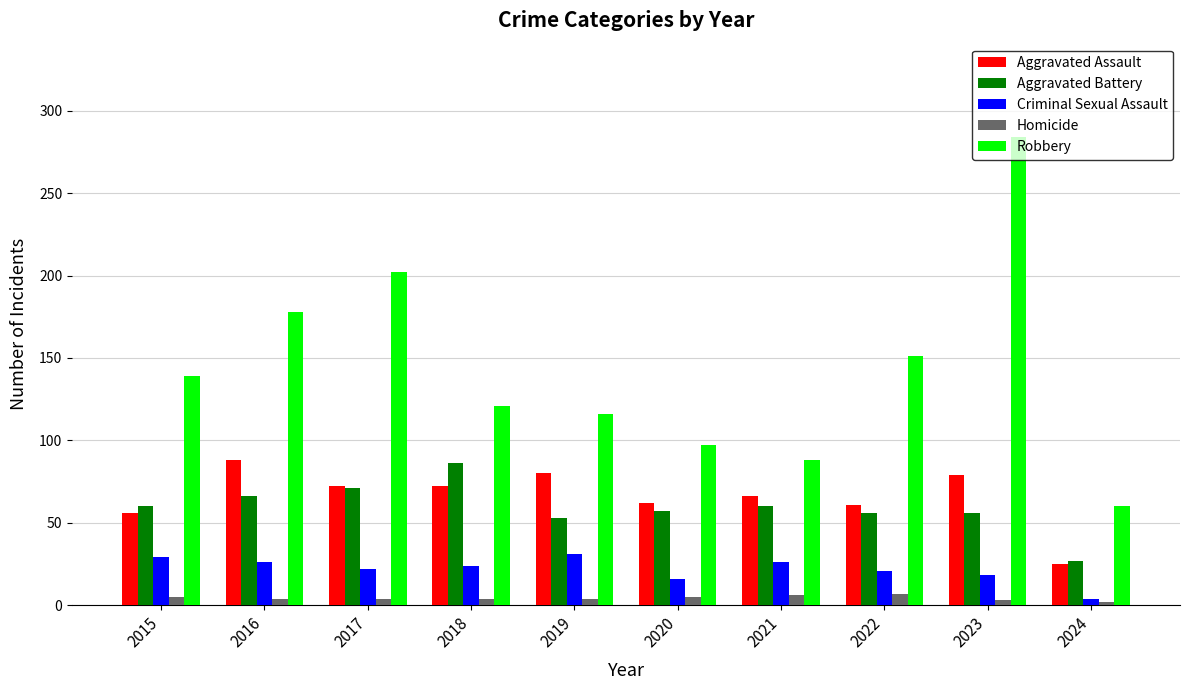

Which series has the largest total across all categories?

Robbery